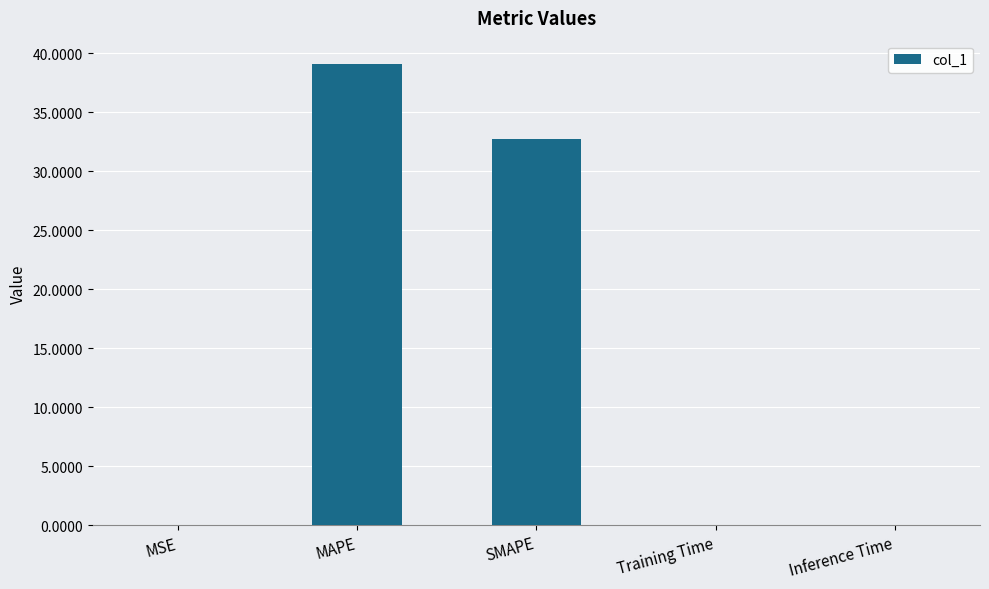

Which label corresponds to the largest value in the chart?

MAPE